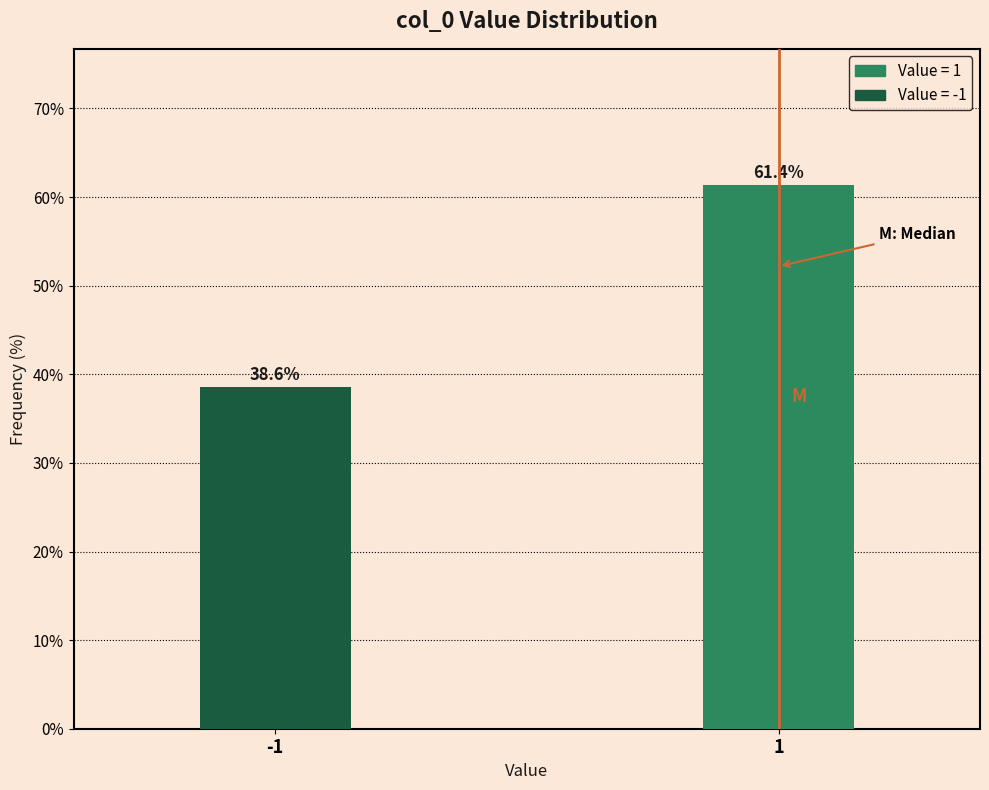

Reading left to right, list all the values displayed in this chart.

-1=38.6	1=61.4